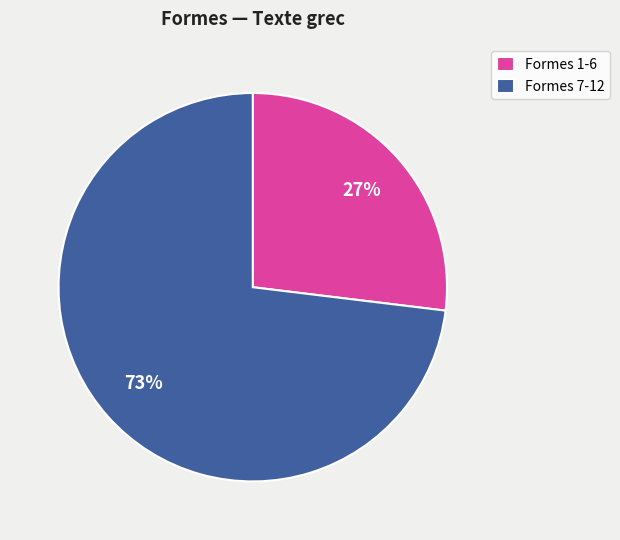

Rank the categories by value from highest to lowest.

Formes 7-12, Formes 1-6